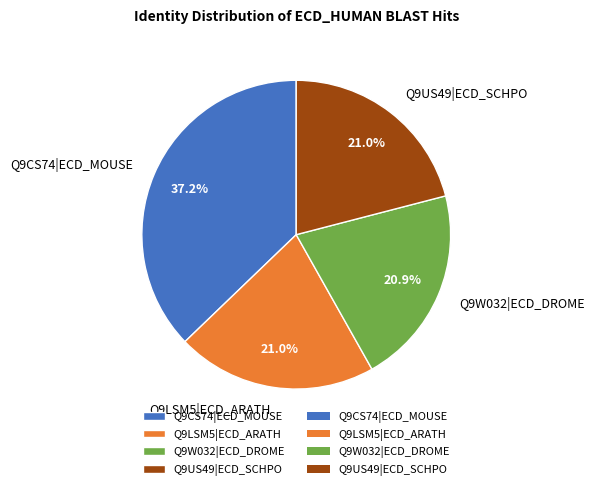

Count the number of slices in the pie.

4